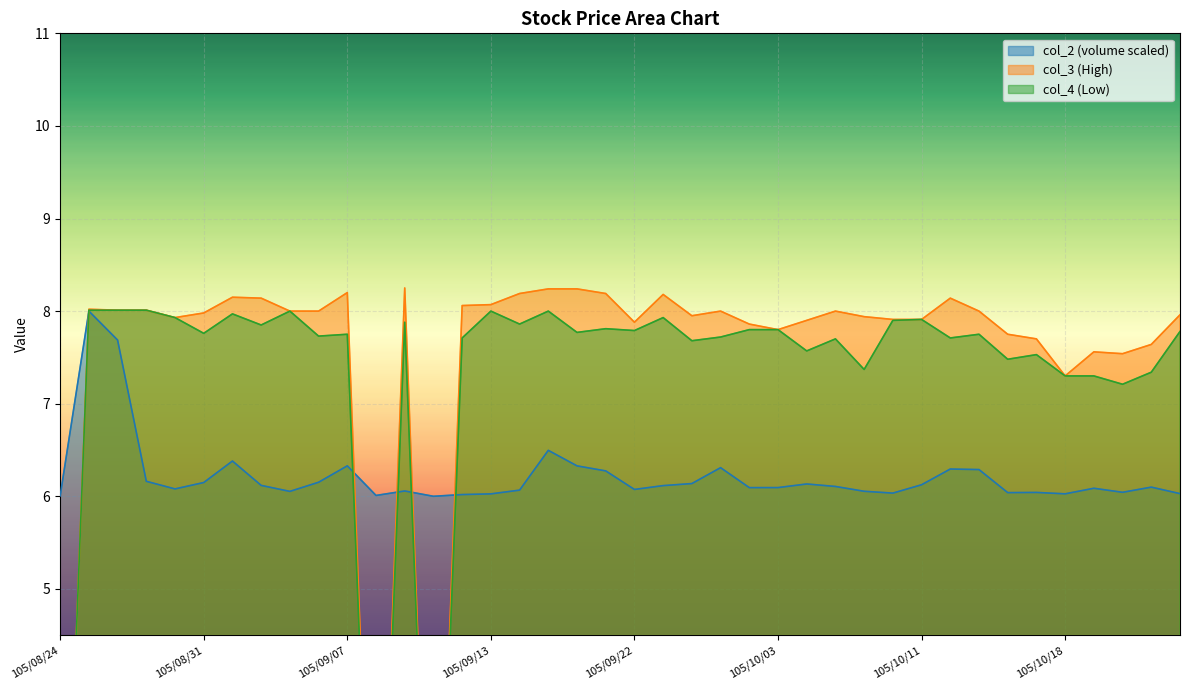

What is the maximum value shown in the chart?

8.2